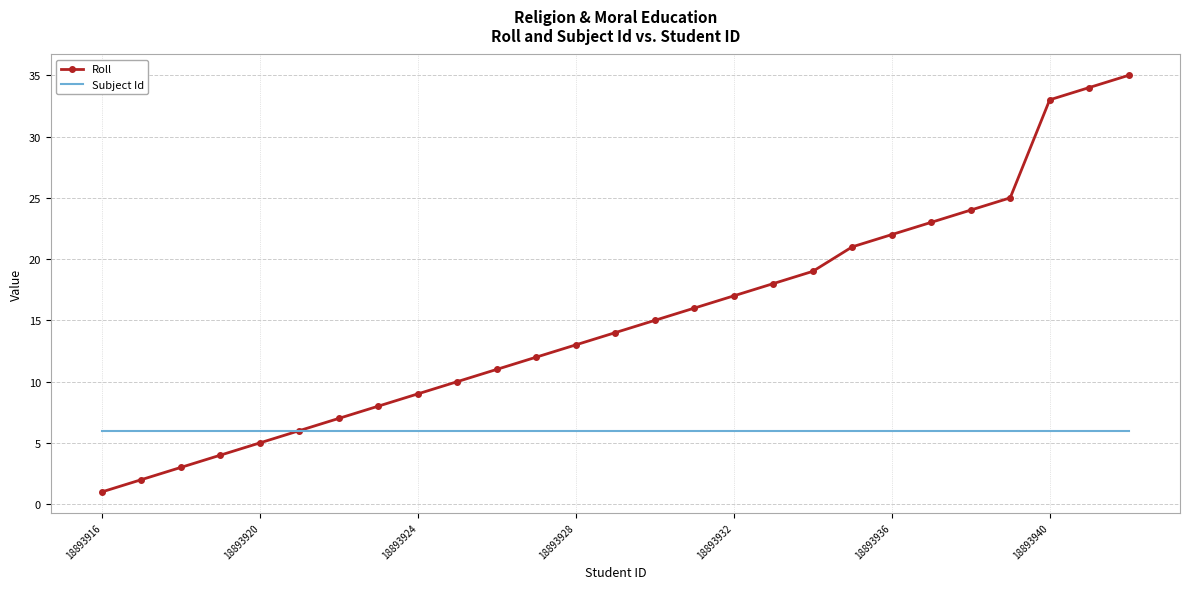

Which series has the largest range (max minus min)?

Roll